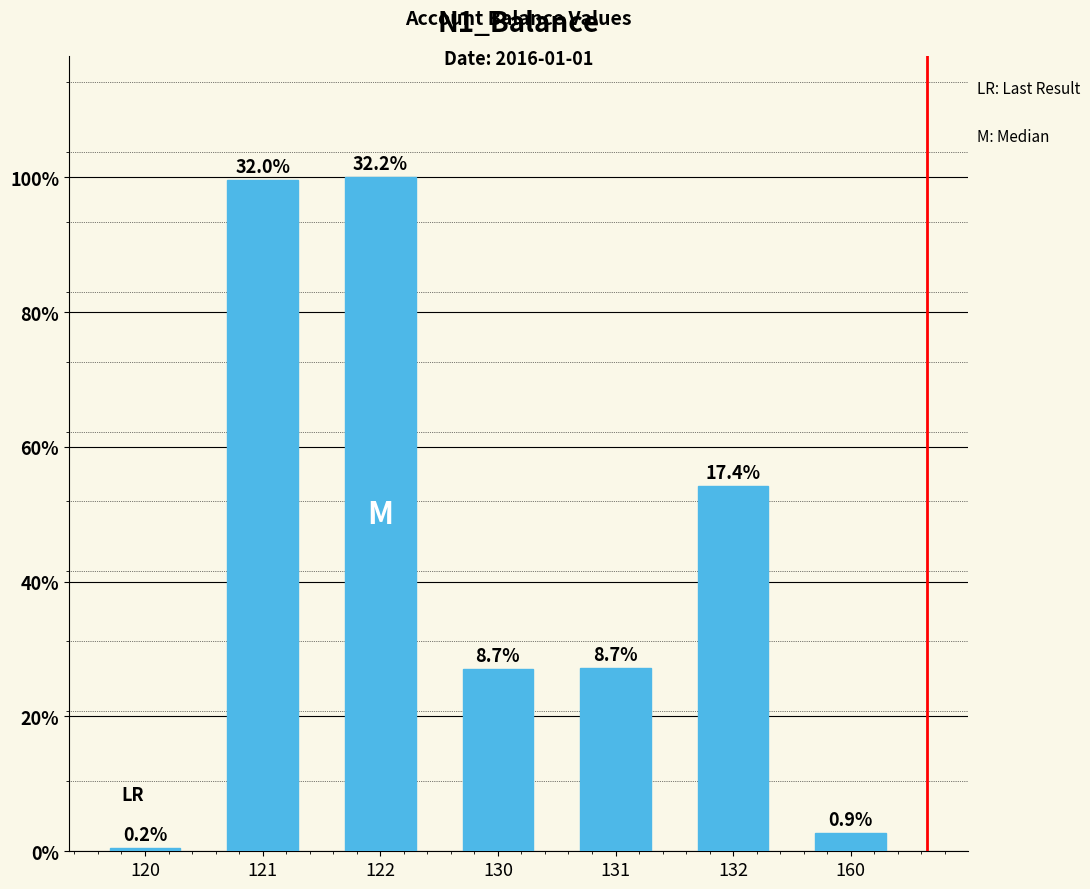

At which label does the data first exceed 26151?

121